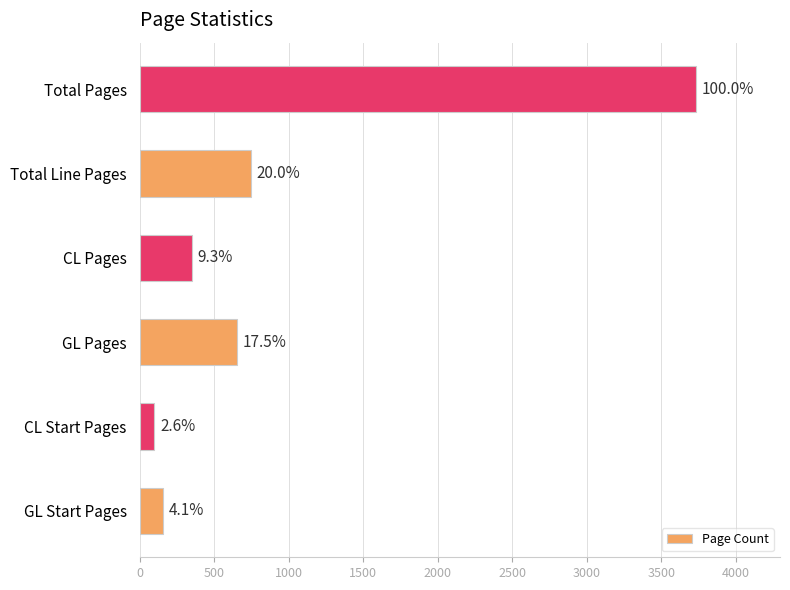

What is the minimum value shown in the chart?

98